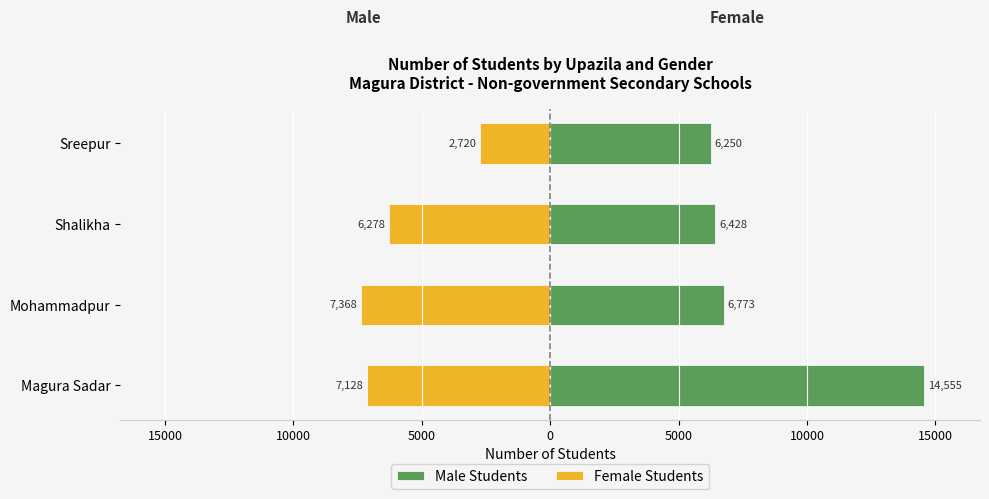

What is the value of the Male Students bar at the 1st from the left?

14555